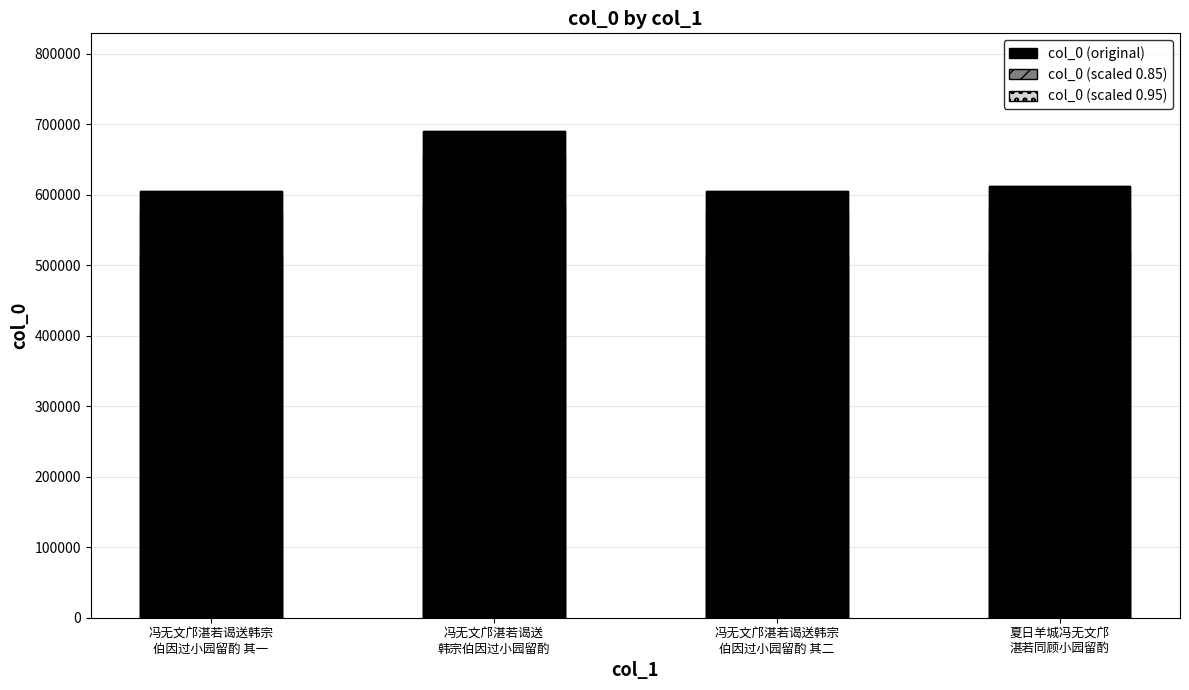

True or false: col_0 (scaled 0.85) has a value of 810265.5 at 夏日羊城冯无文邝
湛若同顾小园留酌.

False